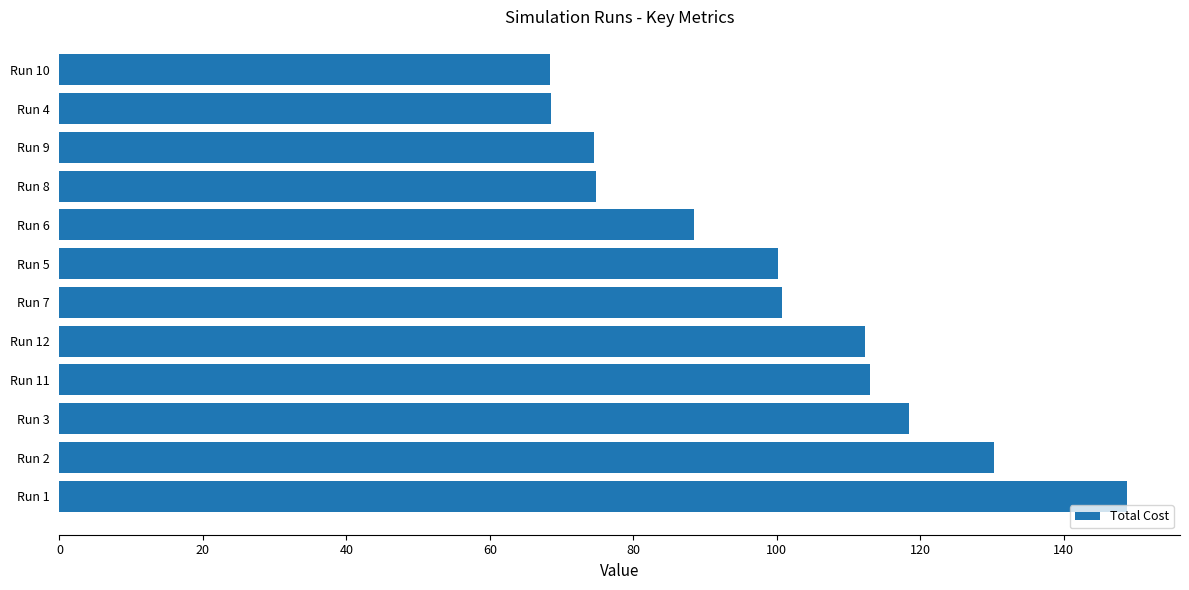

What is the difference between the second highest and minimum values?

62.0